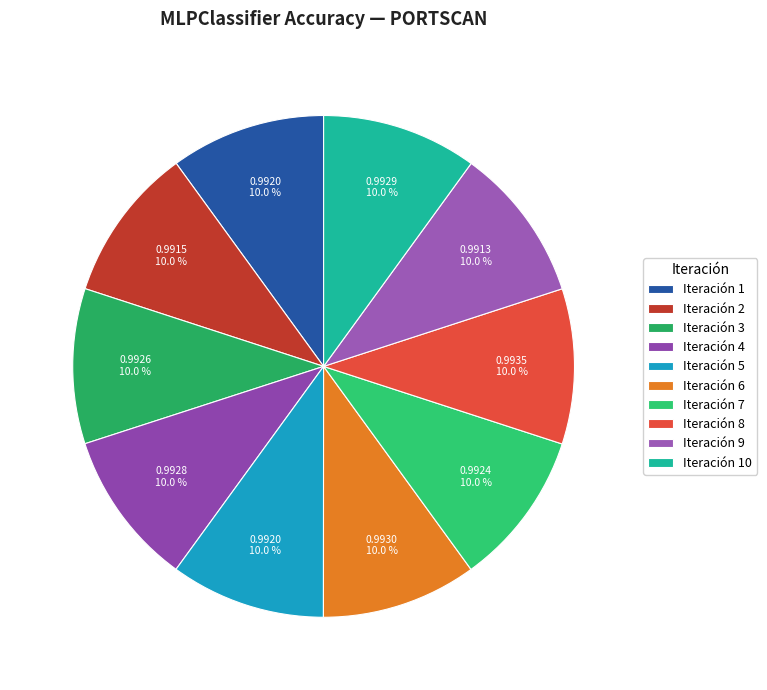

Is there a majority slice in this chart?

No